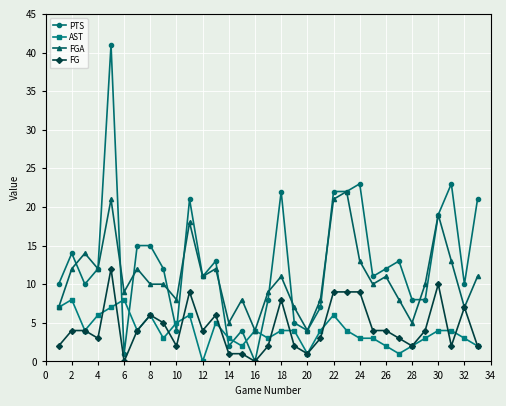

Rank the series by their maximum value, from highest to lowest.

PTS, FGA, FG, AST